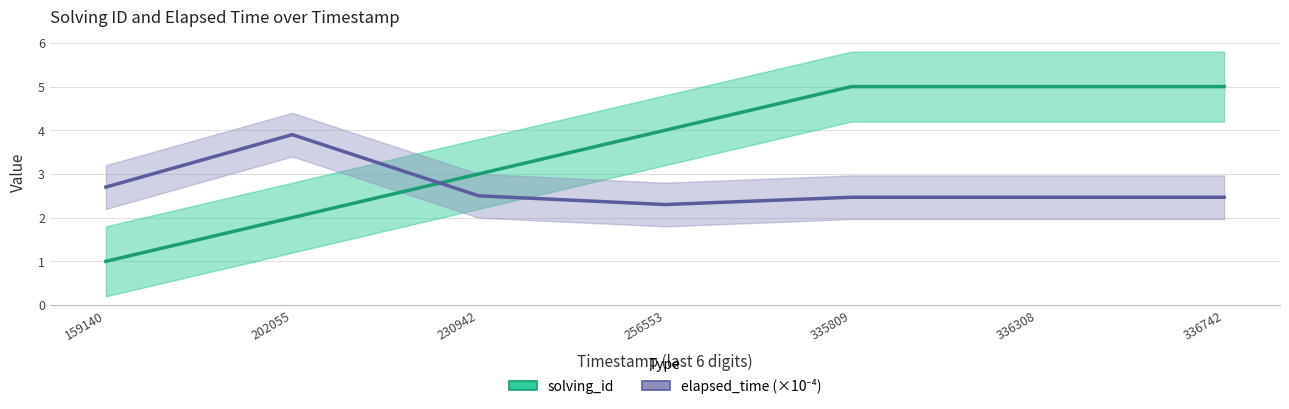

What are all the series names shown in the legend?

solving_id, elapsed_time (×10⁻⁴)